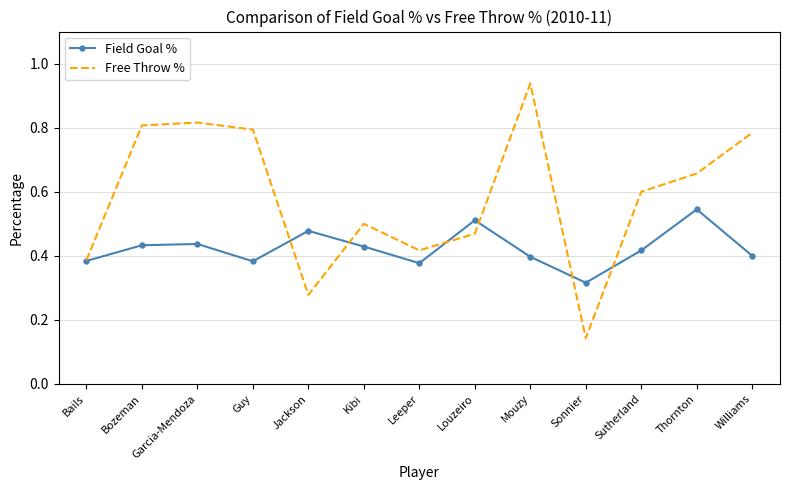

True or false: Free Throw % has a value of 0.3 at Bozeman.

False